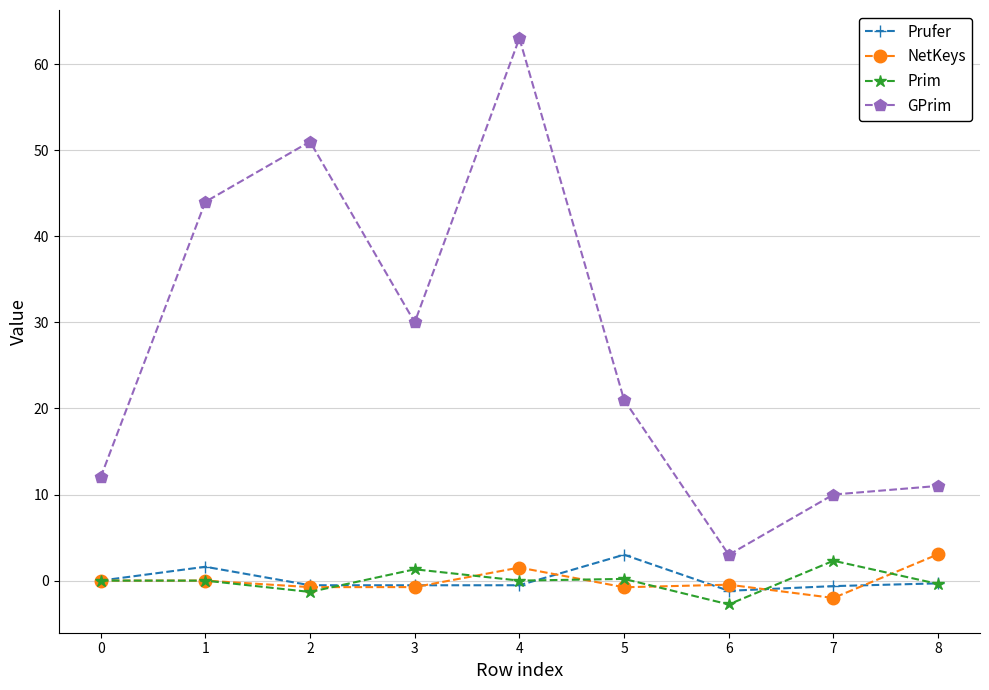

True or false: Prufer and GPrim cross at least once.

False